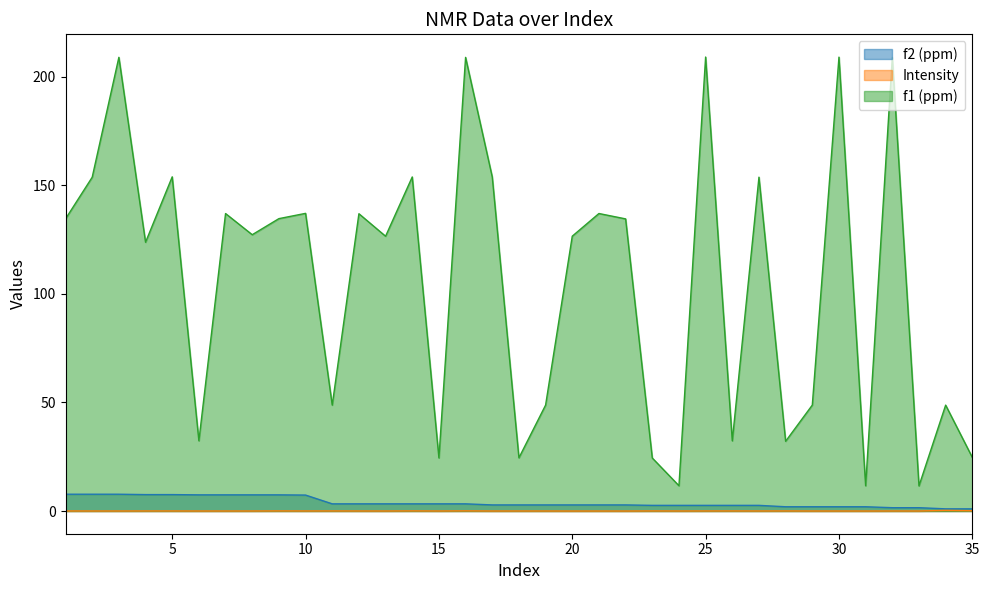

What is the sum of all Intensity values?

1.3